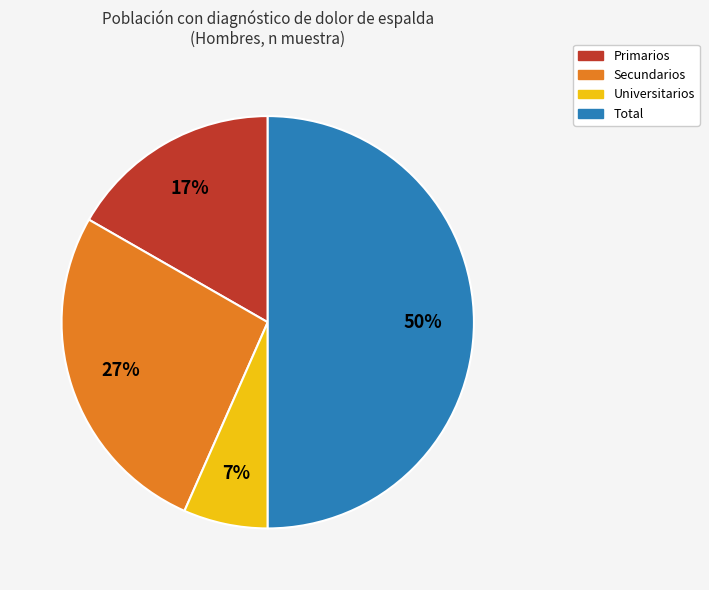

What is the ratio of the value at Universitarios to the value at Total?

0.1